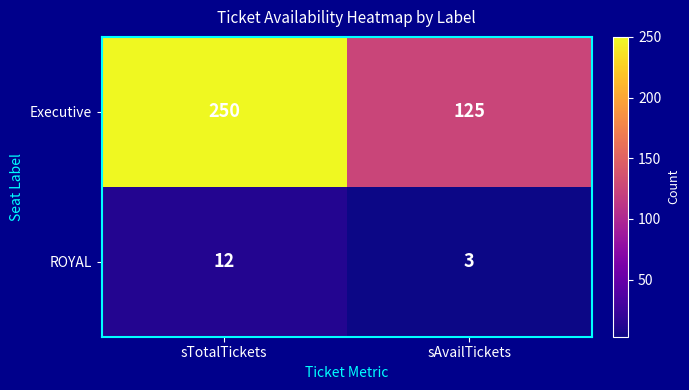

What is the minimum value shown in the chart?

3